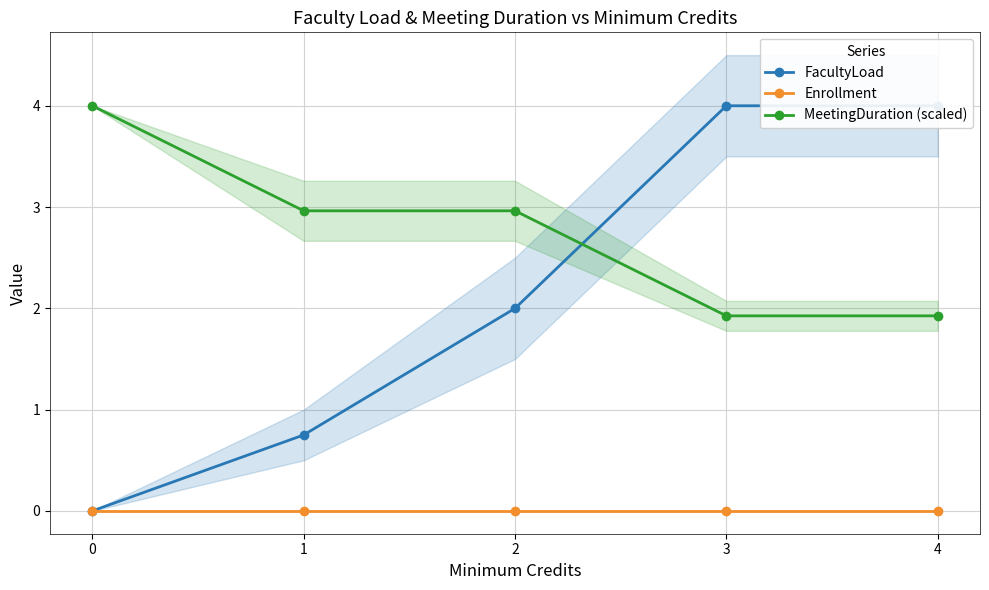

After their last crossing, which series has the higher values: MeetingDuration (scaled) or FacultyLoad?

FacultyLoad